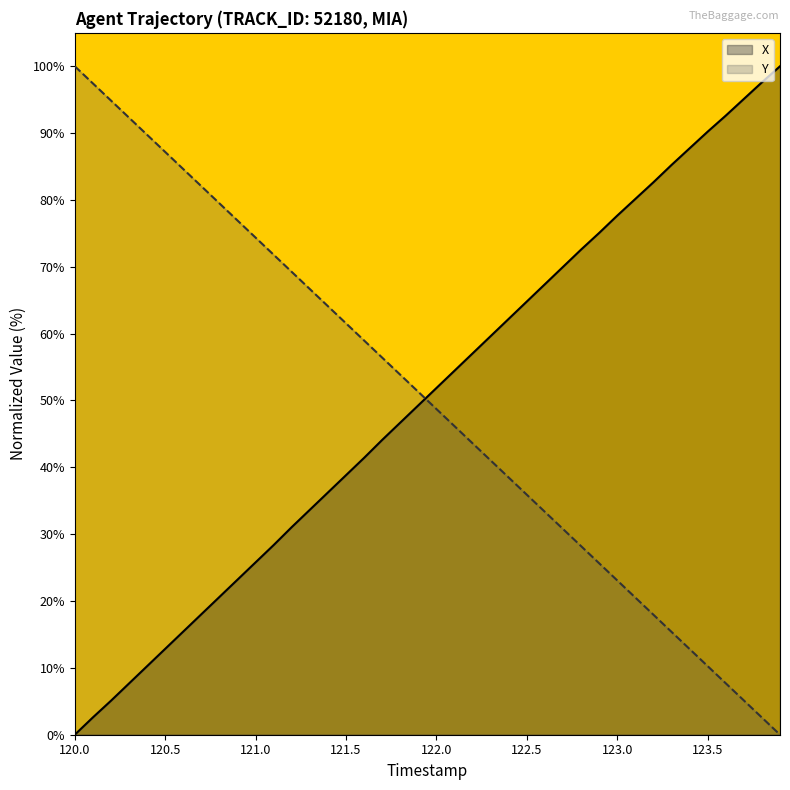

What is the spread (max minus min) of values at 120.0?

100.0